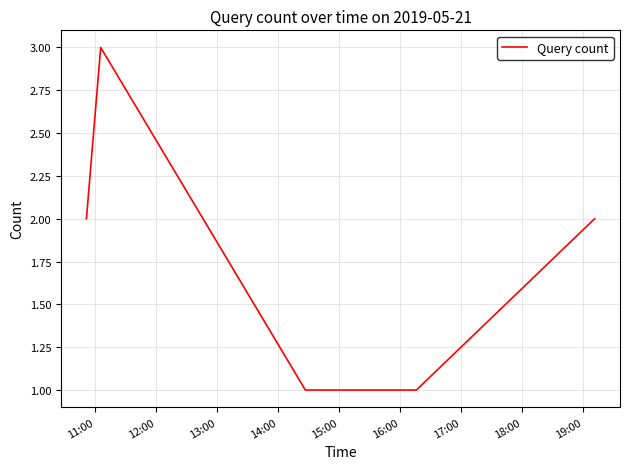

What is the greatest value displayed?

3